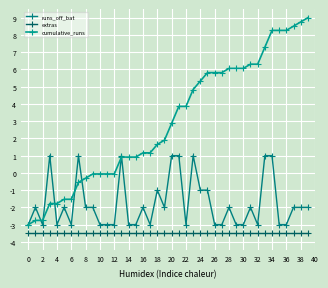

True or false: extras has more than 2 interior local peaks.

False